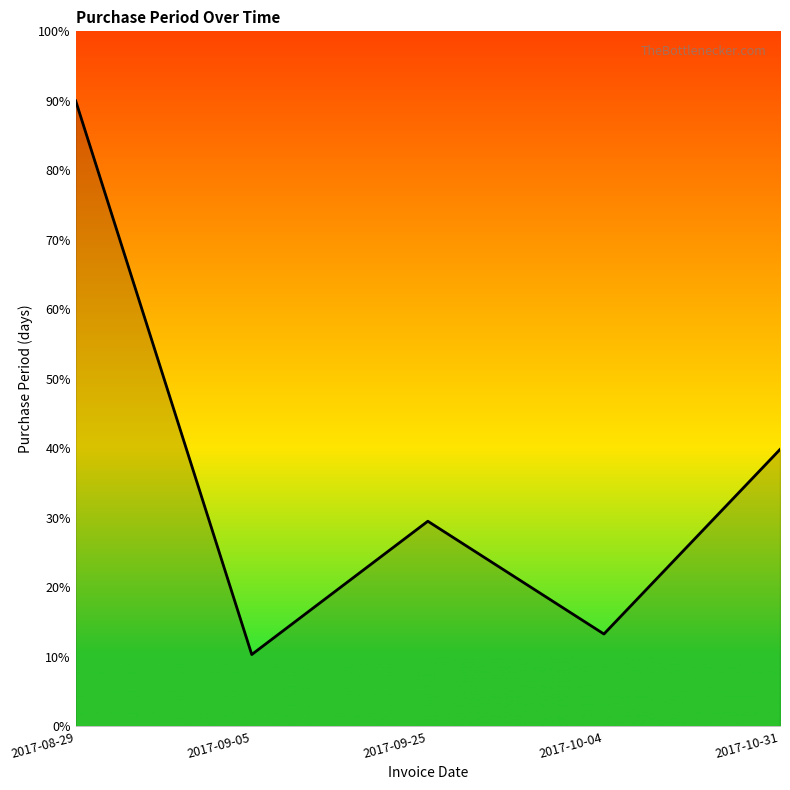

Where is the first local maximum?

2017-09-25